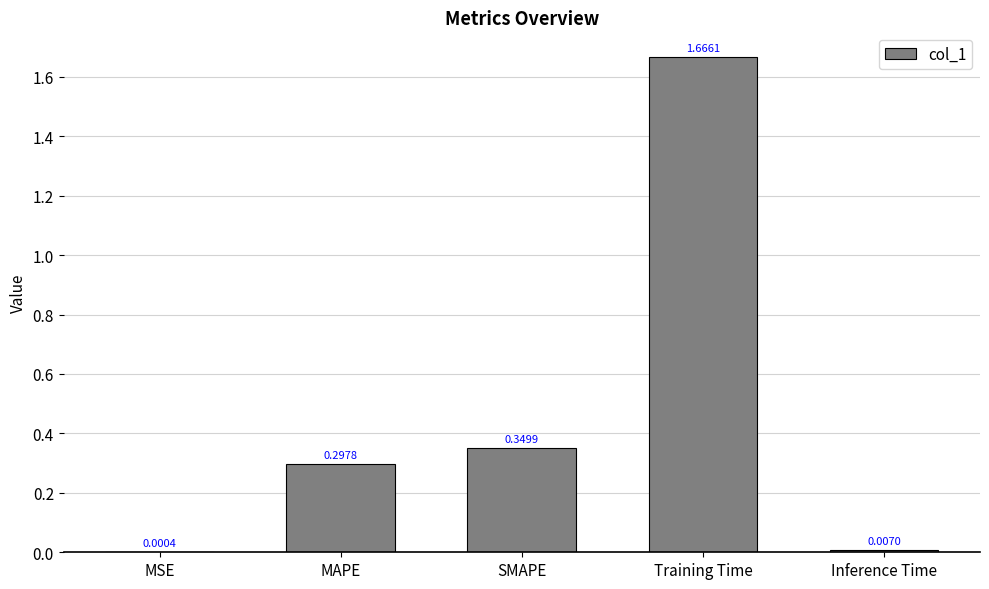

At which category does the chart reach its peak across all series?

Training Time